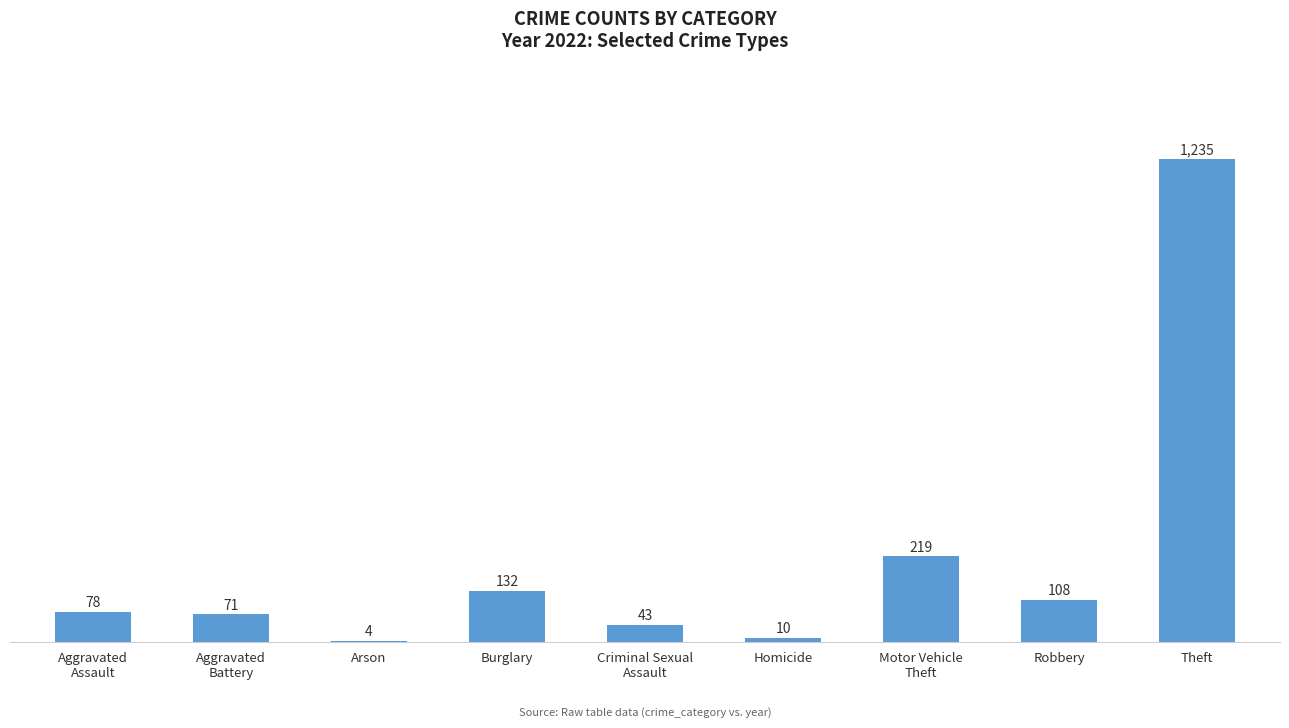

How many distinct data groups are displayed?

1